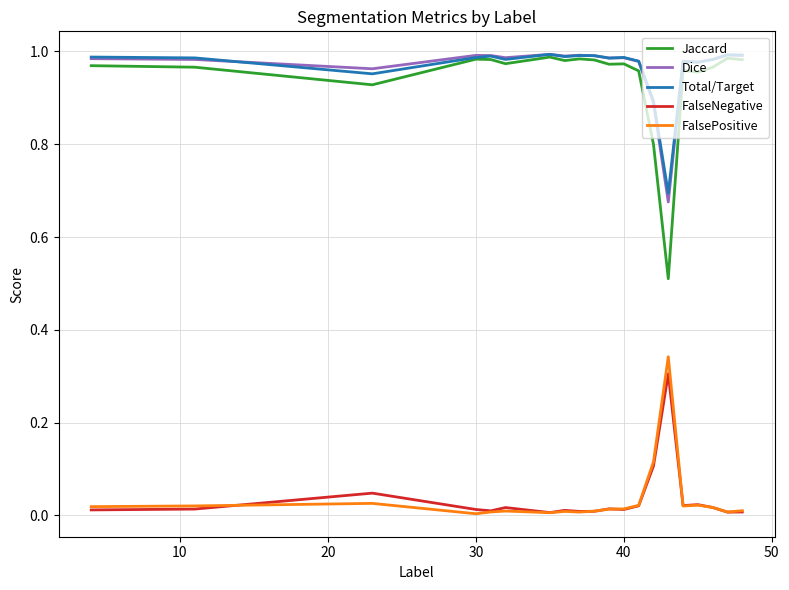

True or false: Total/Target and FalsePositive intersect in this chart.

False